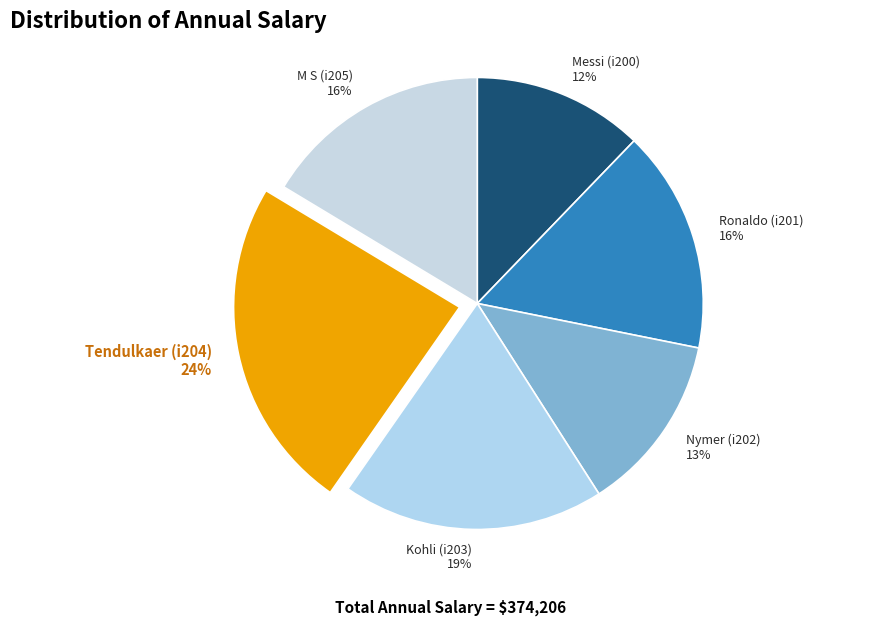

Which slice is the smallest?

Messi (i200)